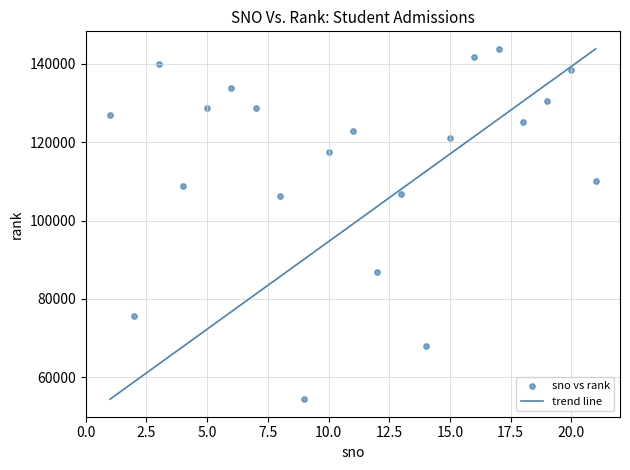

What is the range of Y values (max minus min)?

89362